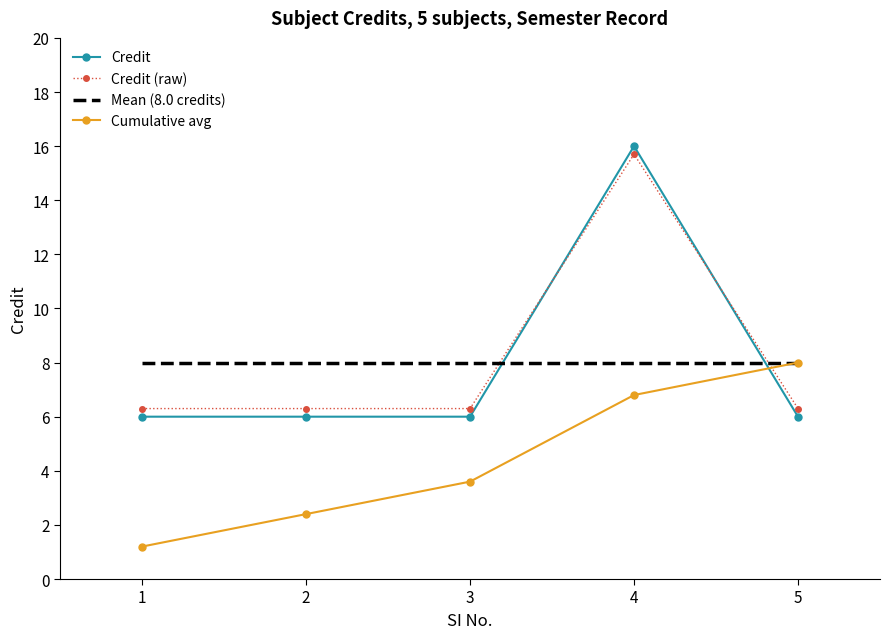

The Mean (8.0 credits) series shows 12.5 at 2. True or false?

False